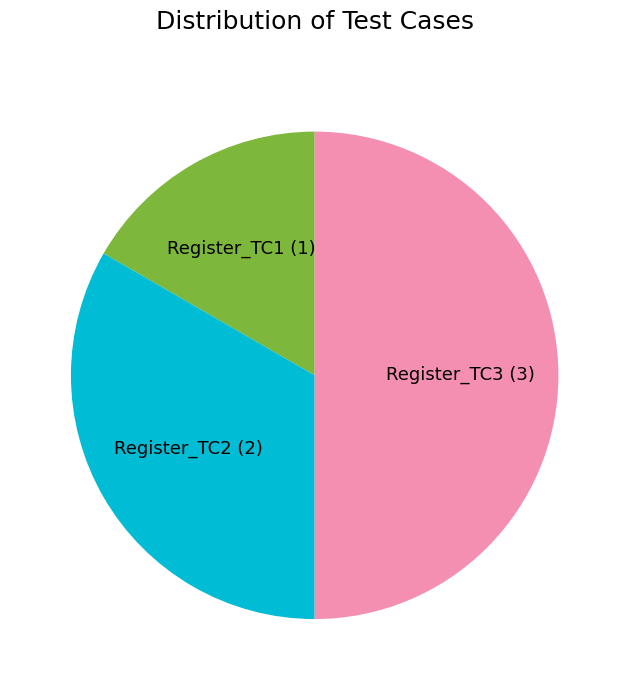

Which slice is the smallest?

Register_TC1